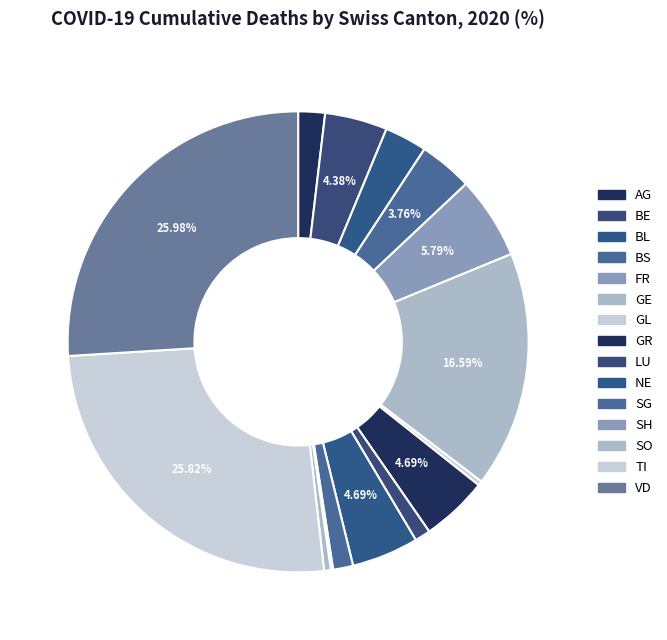

Does any single category account for the majority?

No